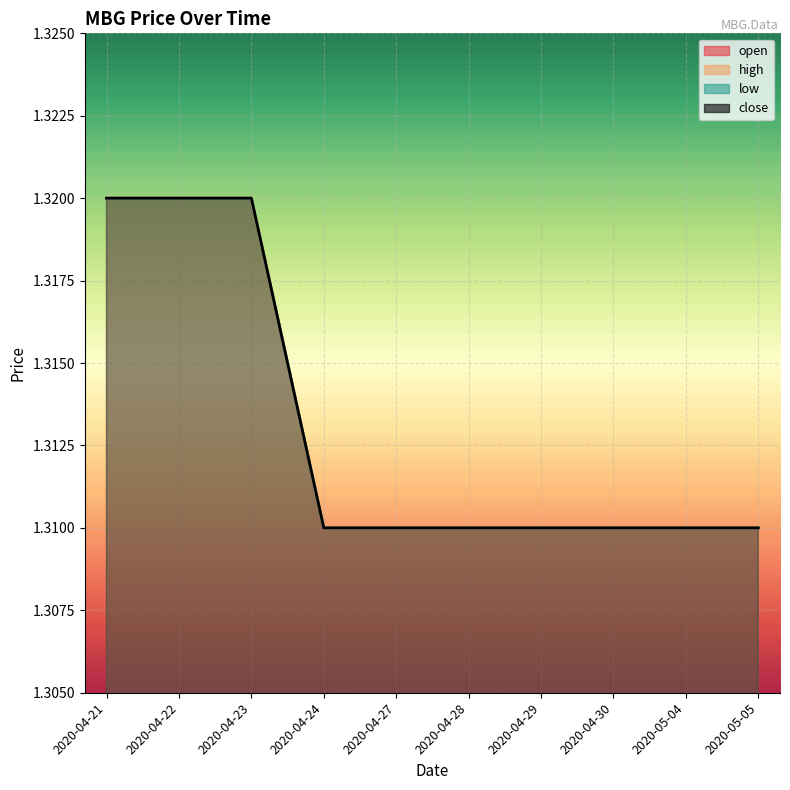

At 2020-04-21, list the series in order from largest to smallest.

open, high, low, close